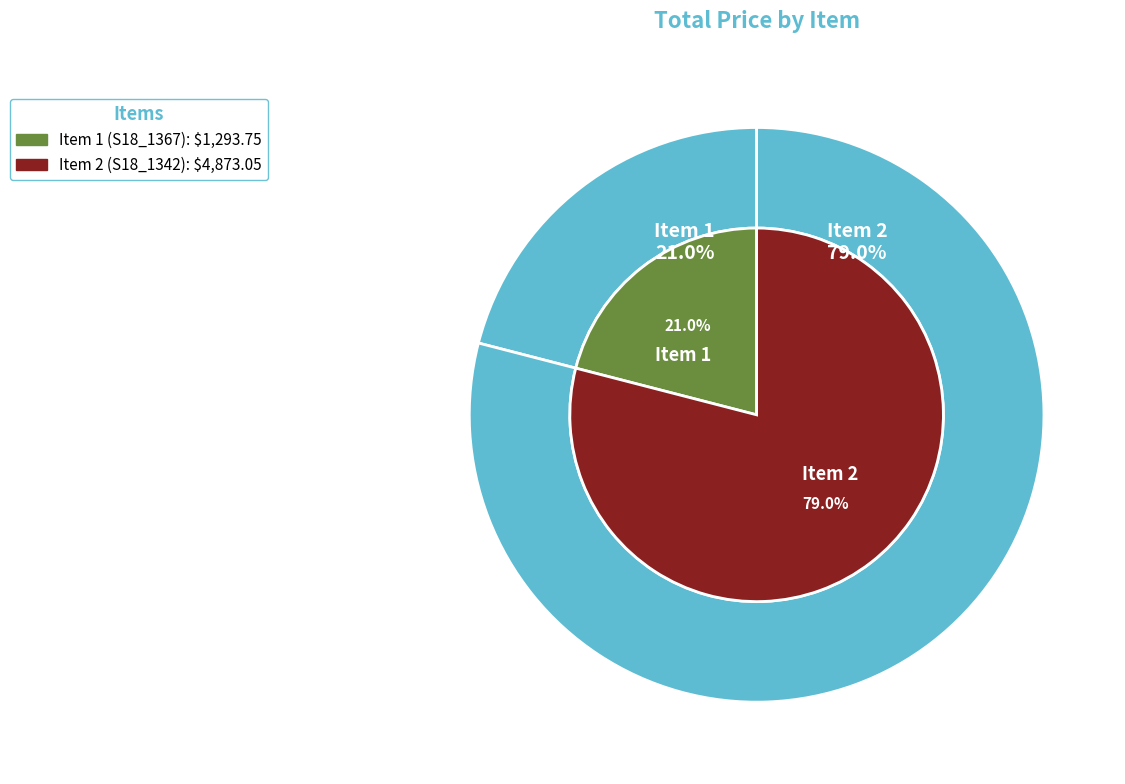

Which category accounts for the majority?

Item 2